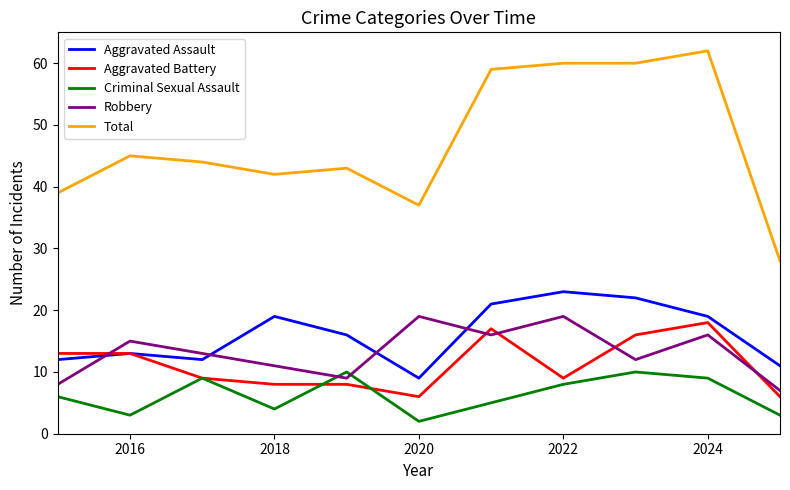

What is the greatest value displayed?

62